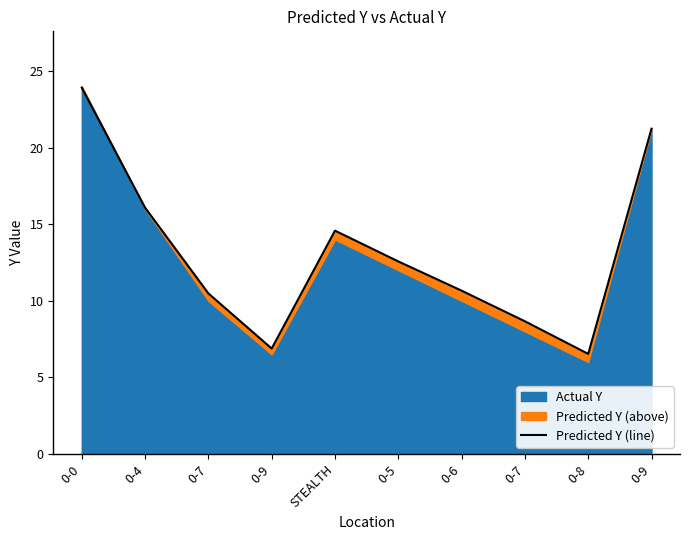

Rank the categories by value from lowest to highest.

0-8, 0-9, 0-7, 0-7, 0-6, 0-5, STEALTH, 0-4, 0-9, 0-0